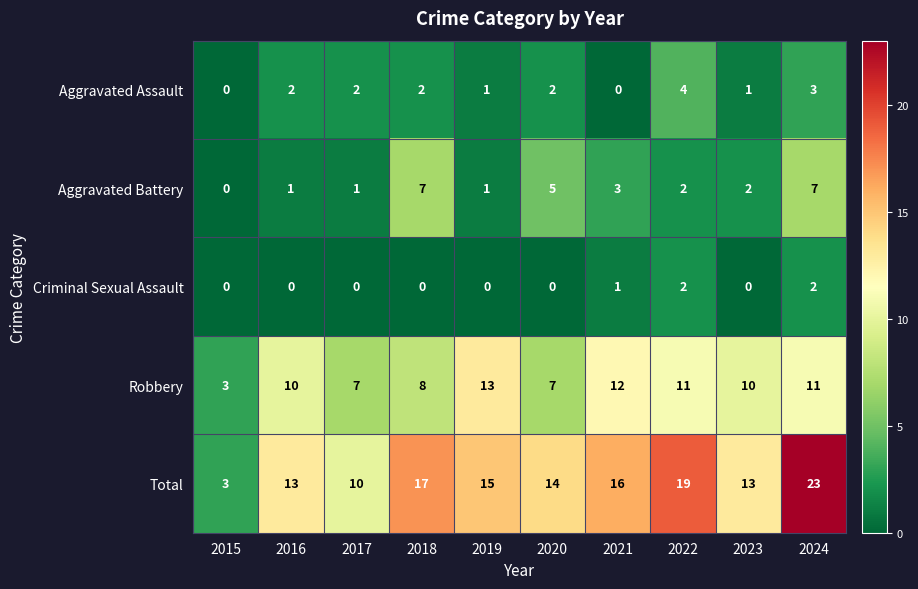

At 2023, list the series in order from smallest to largest.

Criminal Sexual Assault, Aggravated Assault, Aggravated Battery, Robbery, Total